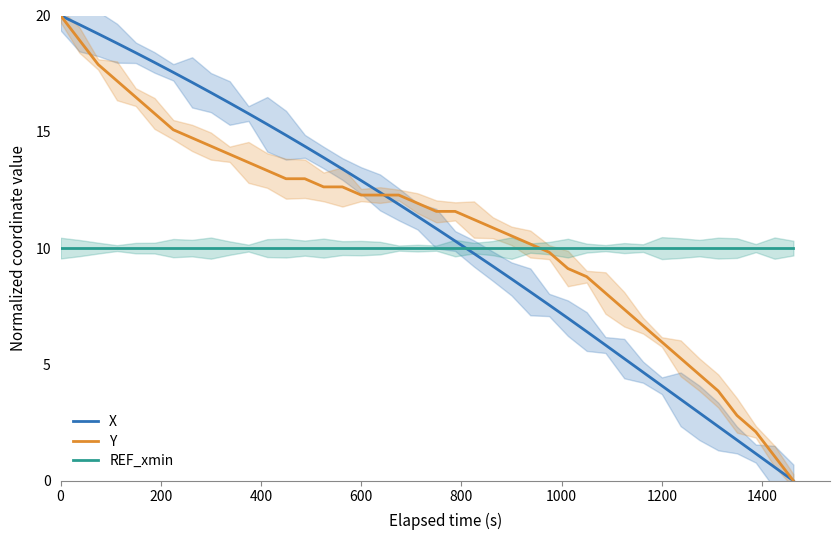

What is the highest value of the Y series?

20.0